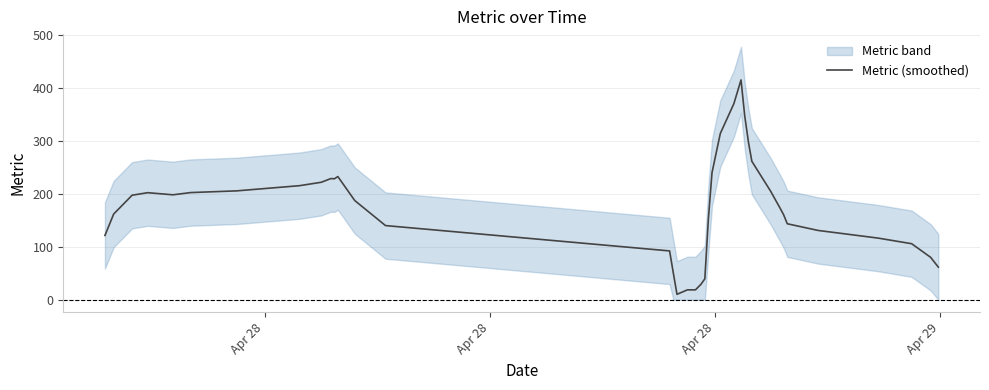

What is the difference between the maximum and second lowest values?

395.8